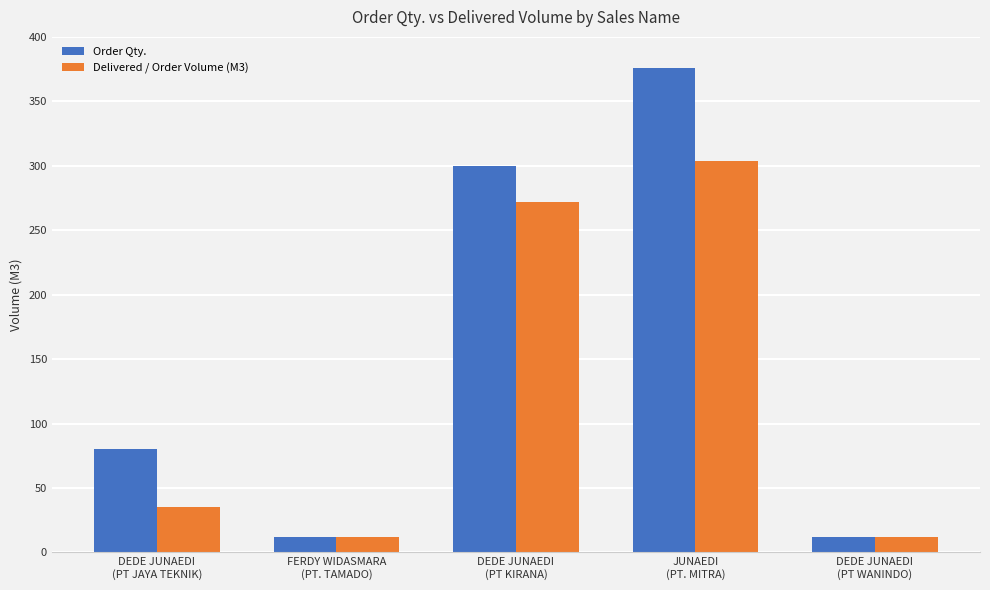

Which category has the highest value in the Order Qty. series?

JUNAEDI
(PT. MITRA)